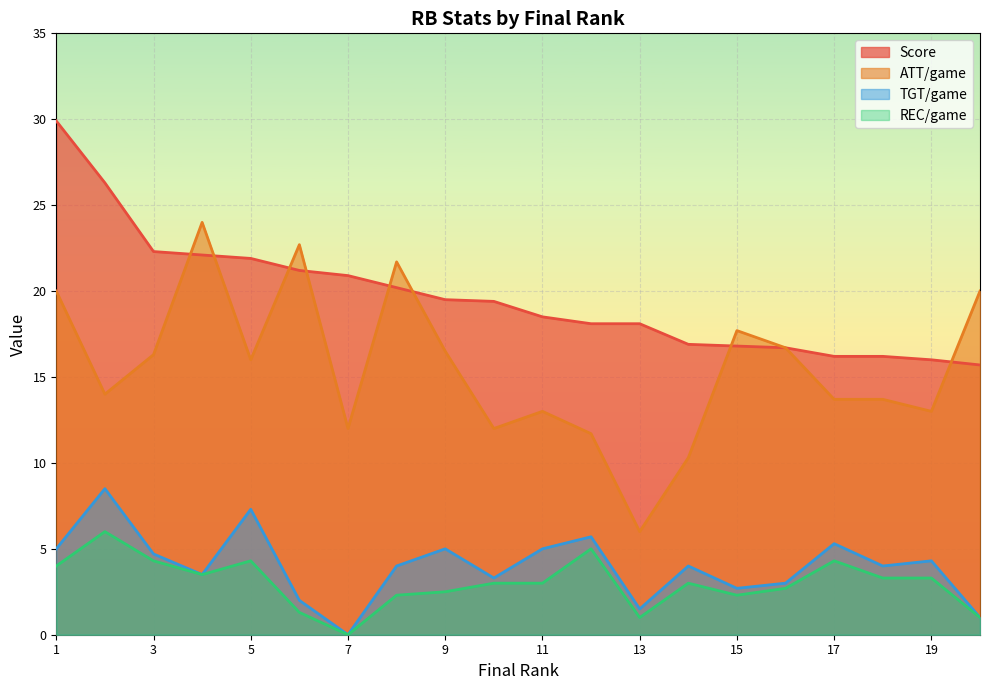

At how many categories does at least one series exceed 6?

20